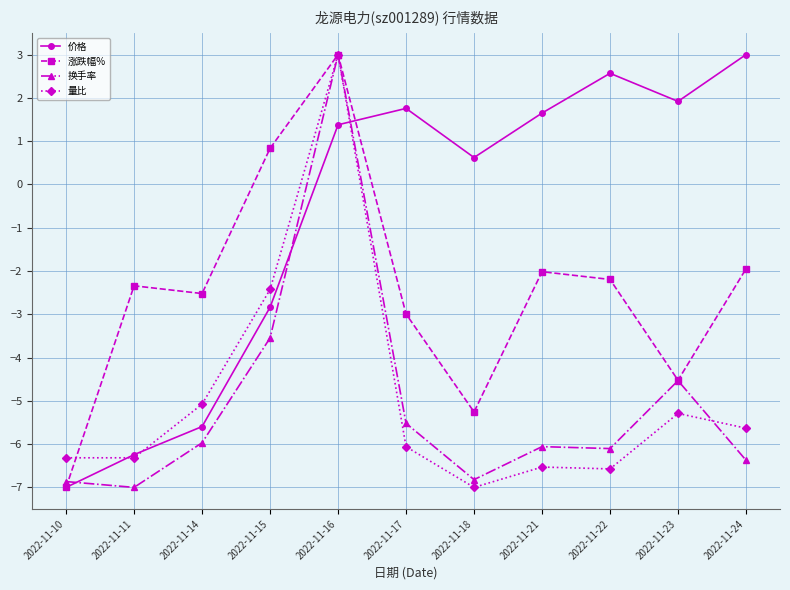

Rank the categories by 价格 value from highest to lowest.

2022-11-24, 2022-11-22, 2022-11-23, 2022-11-17, 2022-11-21, 2022-11-16, 2022-11-18, 2022-11-15, 2022-11-14, 2022-11-11, 2022-11-10